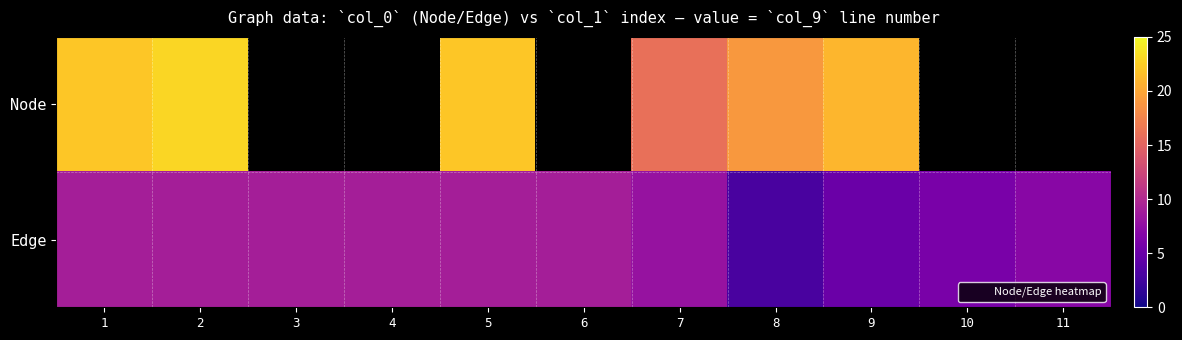

At 1, list the series in order from largest to smallest.

Node, Edge